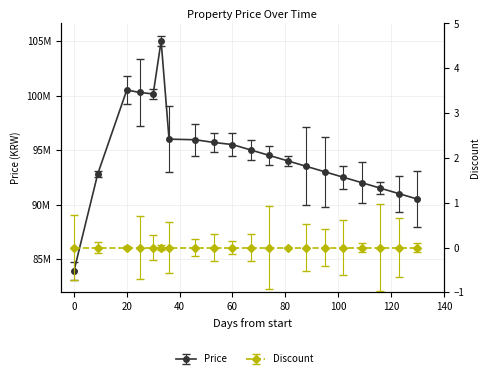

Reading left to right, extract all data points from this chart.

83900000	92800000	100500000	100280000	100145000	105000000	96000000	95940000	95694000	95500000	95000000	94500000	94000000	93500000	93000000	92500000	92000000	91500000	91000000	90500000